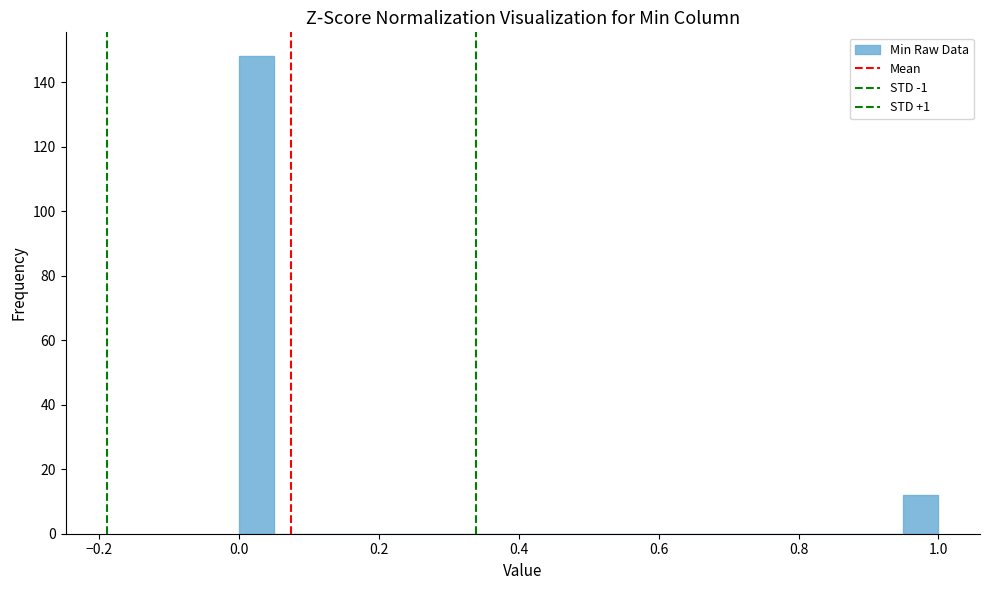

Read against the x-axis, roughly where is the centre of the tallest bar?

0.02